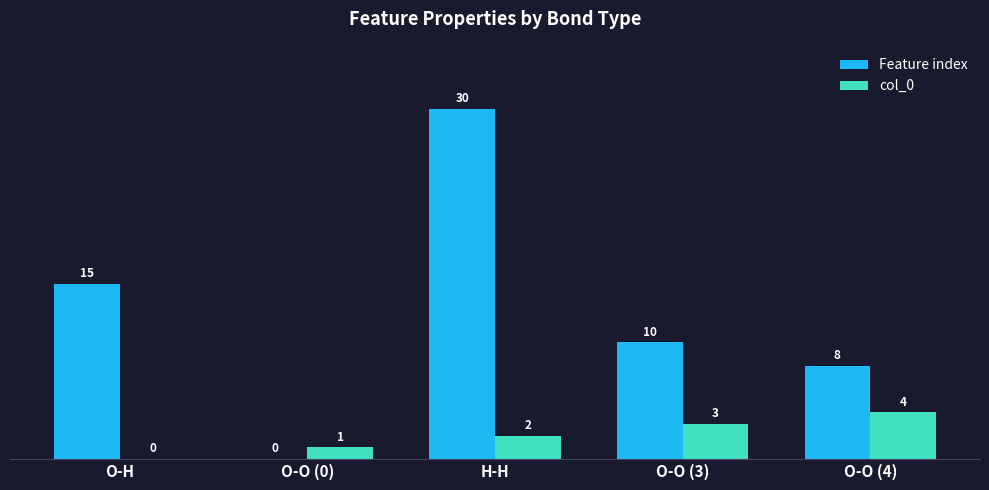

What is the sum of the col_0 values at H-H and O-O (3)?

5